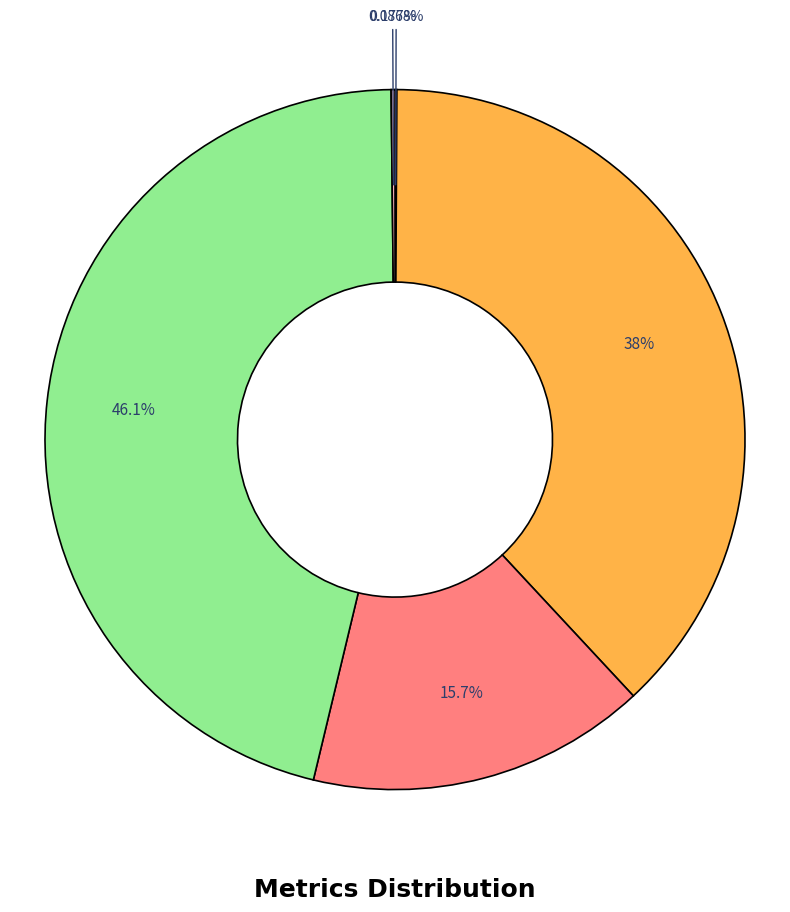

Is there a majority slice in this chart?

No